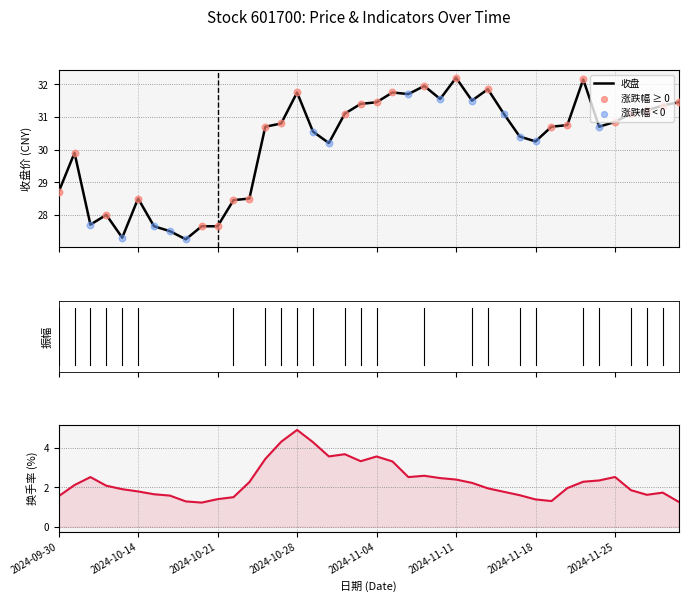

Which series reaches the maximum Y coordinate?

收盘